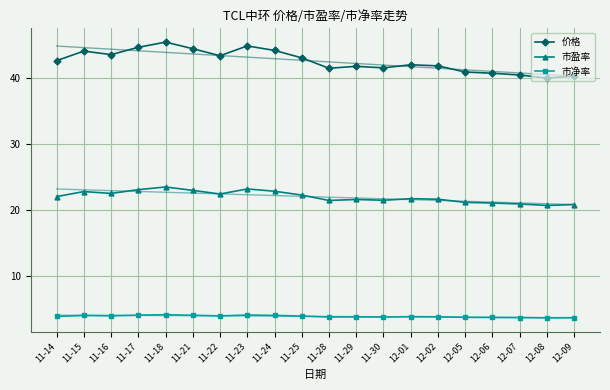

Rank the categories by 市盈率 value from highest to lowest.

11-18, 11-23, 11-17, 11-21, 11-24, 11-15, 11-16, 11-22, 11-25, 11-14, 12-01, 12-02, 11-29, 11-30, 11-28, 12-05, 12-06, 12-07, 12-09, 12-08